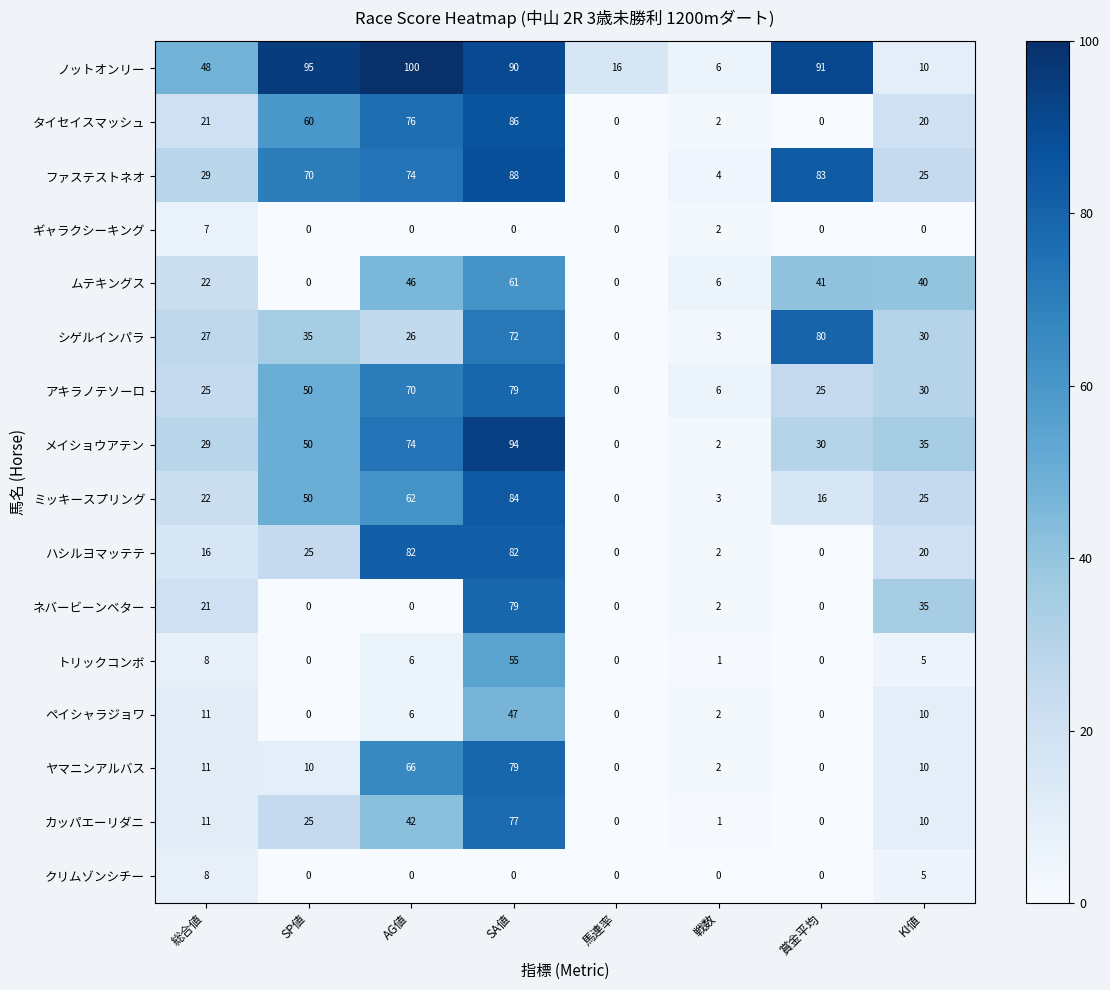

At which label is ノットオンリー closest to 53?

総合値